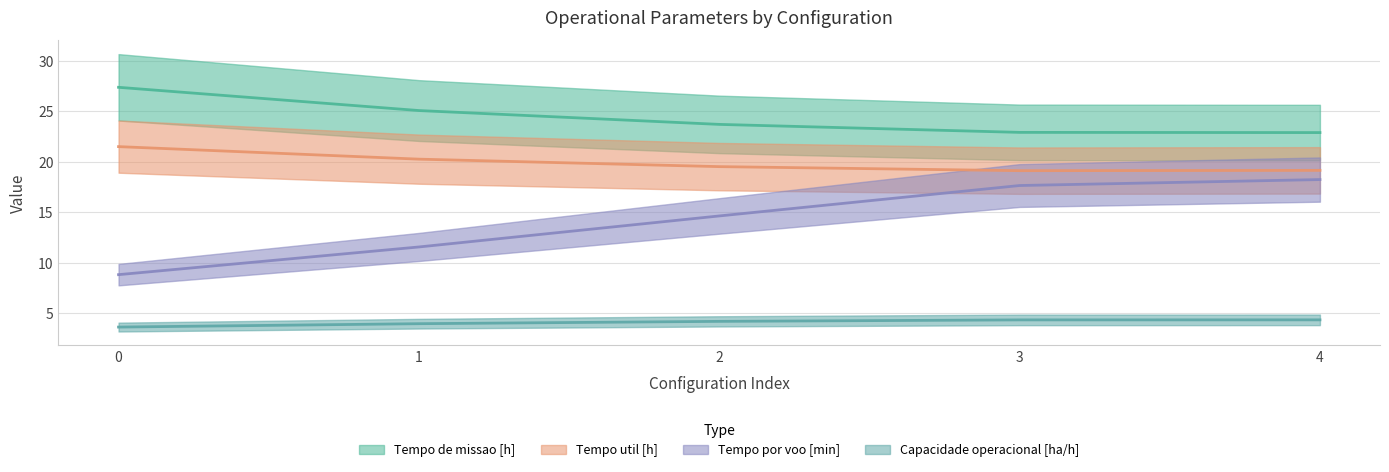

Reading left to right, transcribe all the data shown in this chart.

Capacidade operacional [ha/h]: 0=3.7	1=4.0	2=4.2	3=4.4	4=4.4
Tempo de missao [h]: 0=27.4	1=25.1	2=23.7	3=22.9	4=22.9
Tempo util [h]: 0=21.5	1=20.3	2=19.5	3=19.1	4=19.2
Tempo por voo [min]: 0=8.8	1=11.6	2=14.7	3=17.7	4=18.2